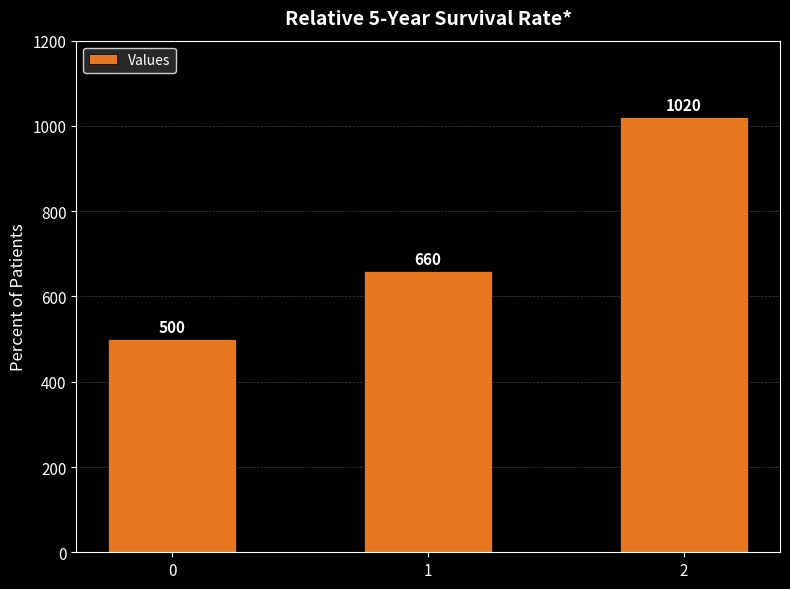

Which has a higher value, 0 or 1?

1